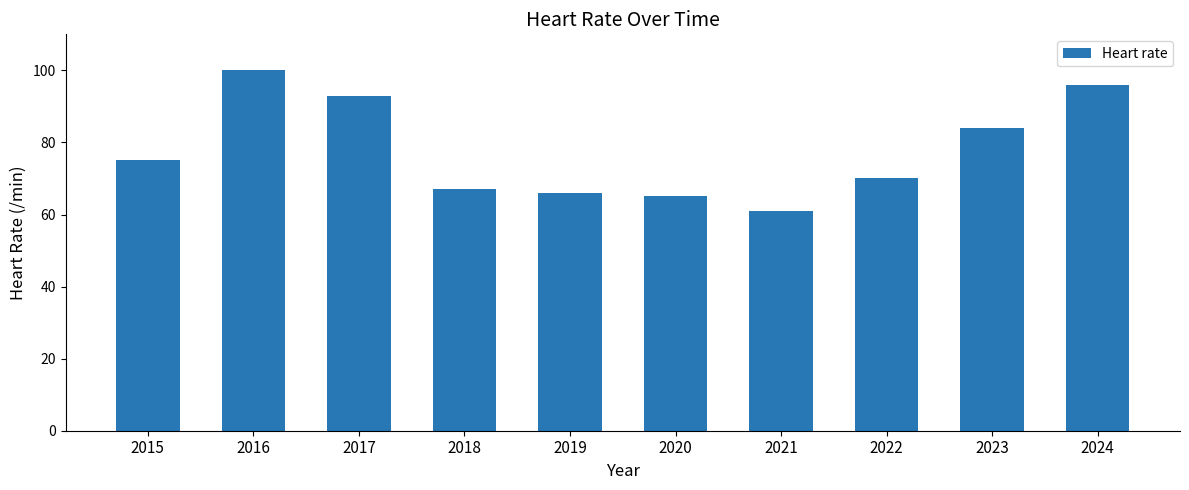

Rank the categories by value from lowest to highest.

2021, 2020, 2019, 2018, 2022, 2015, 2023, 2017, 2024, 2016